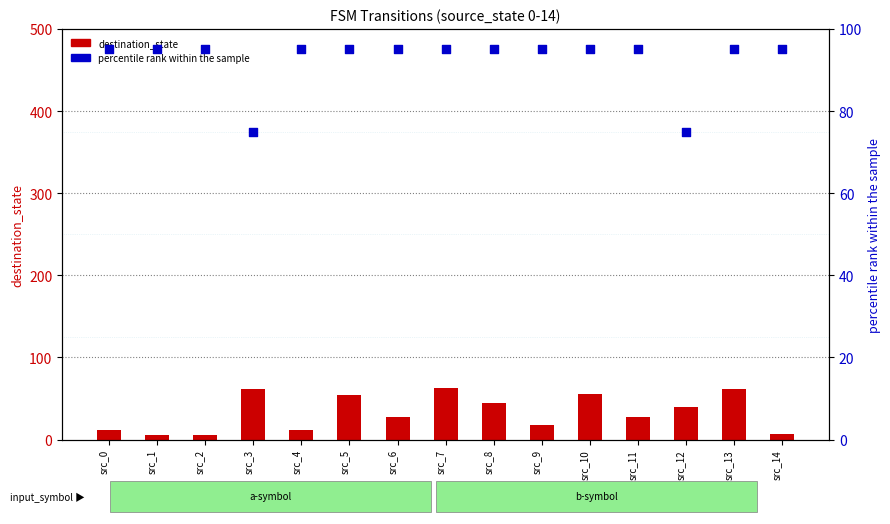

Is the value of destination_state at src_11 greater than the value of percentile rank within the sample at src_14?

No